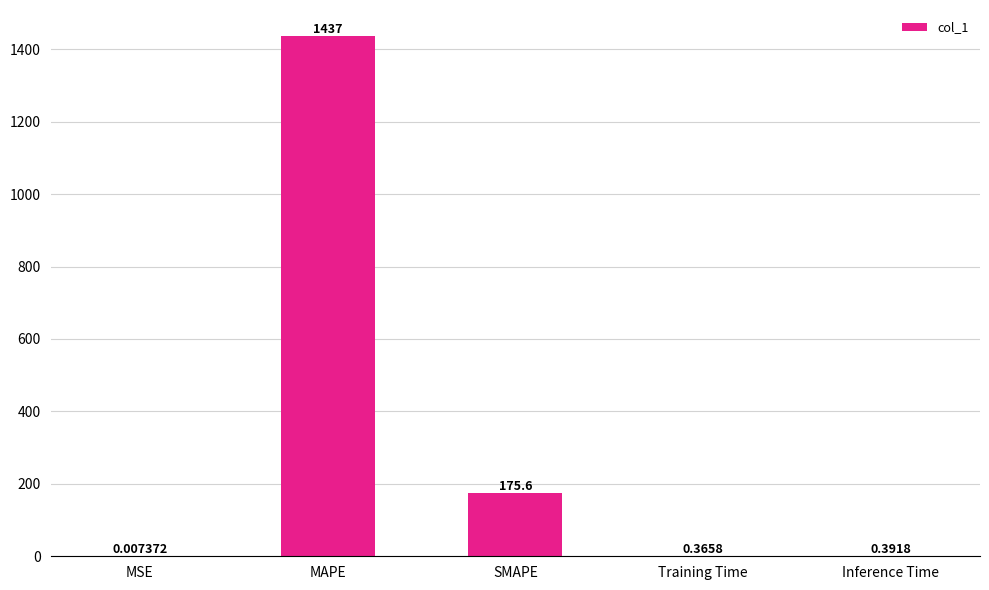

What is the sum of the values at Training Time and SMAPE?

175.9